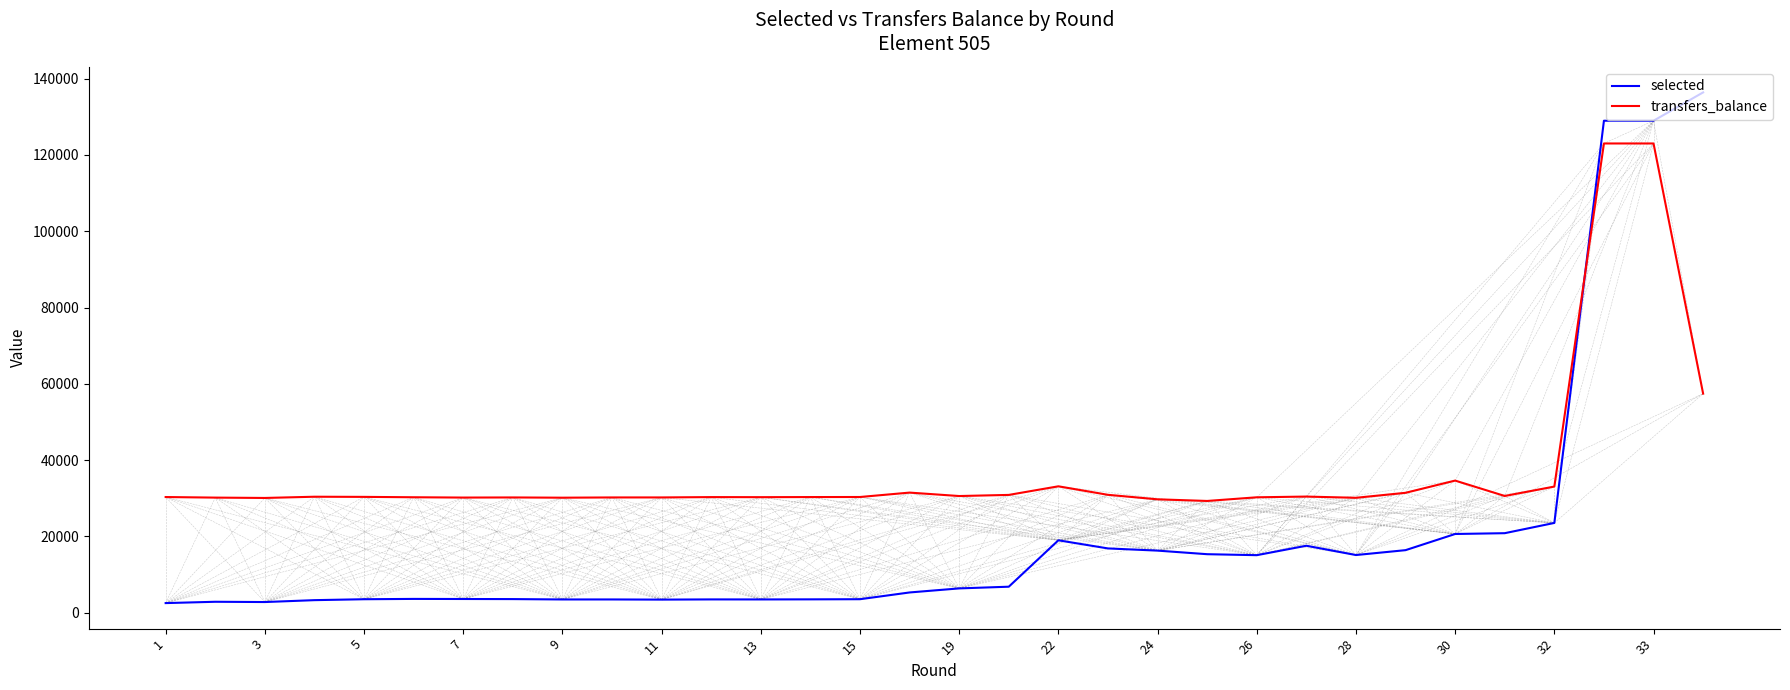

Which series has the largest total across all categories?

transfers_balance